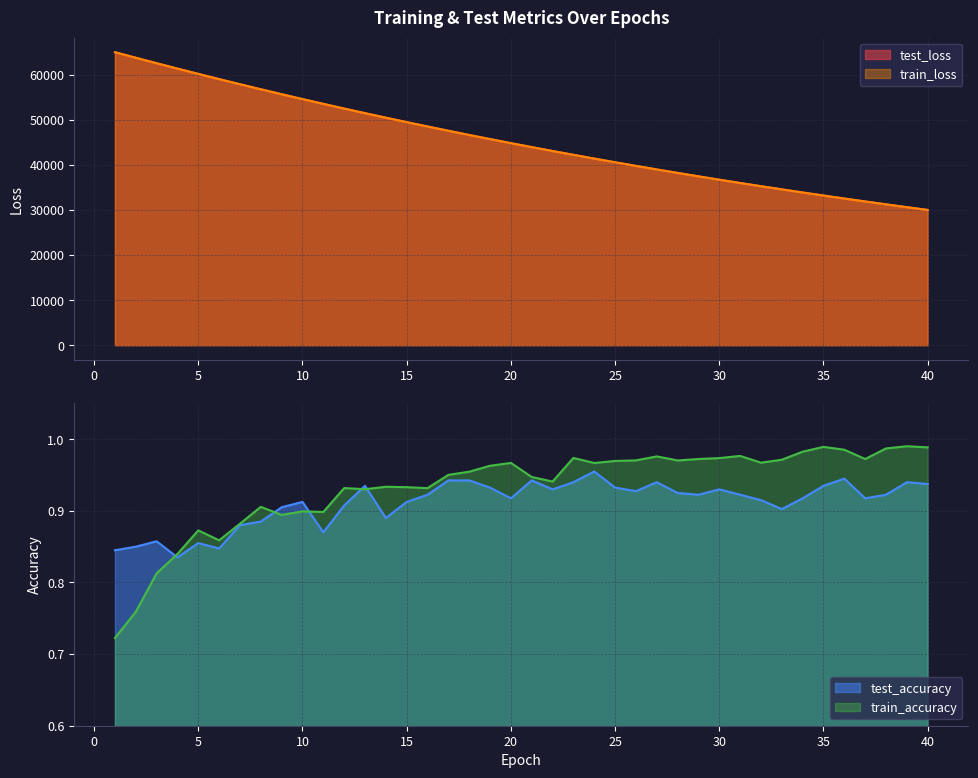

Which has a higher value, 33 or 10?

10